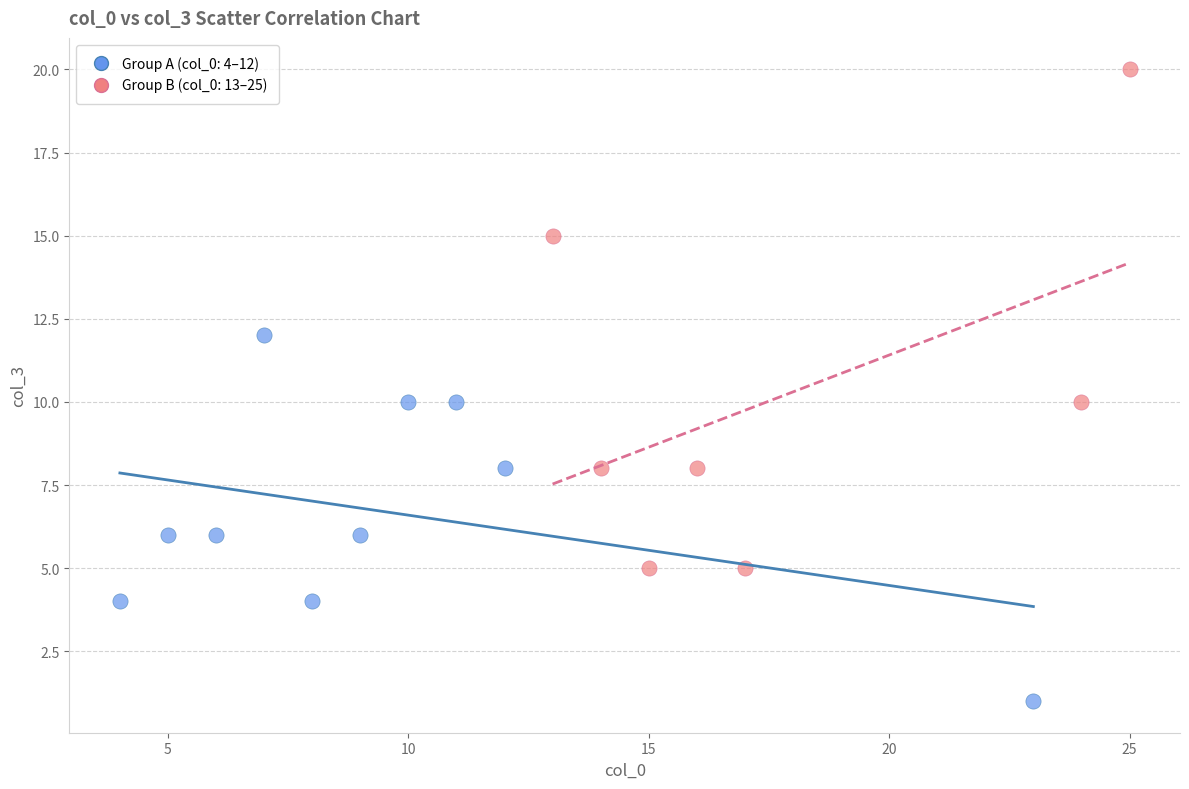

Which series contains the lowest Y value?

Group A (col_0: 4–12)